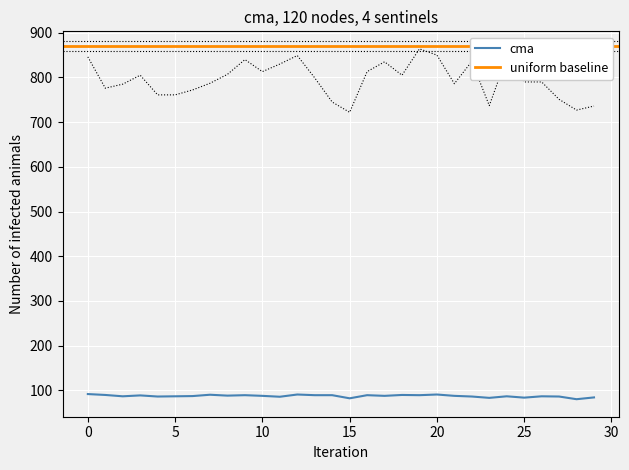

Reading left to right, extract all data points from this chart.

cma: 91.5	89.5	86.5	88.5	86.0	86.5	87.0	90.0	88.0	89.0	87.5	85.5	90.5	89.0	89.0	82.0	89.0	87.5	89.5	89.0	90.5	87.5	86.0	83.0	86.5	83.5	86.5	86.0	80.0	84.0
raw: 846.0	776.0	785.0	805.0	761.0	761.0	772.0	787.0	807.0	840.0	813.0	830.0	849.0	799.0	745.0	722.0	813.0	835.0	805.0	864.0	850.0	786.0	836.0	737.0	845.0	790.0	790.0	751.0	727.0	736.0